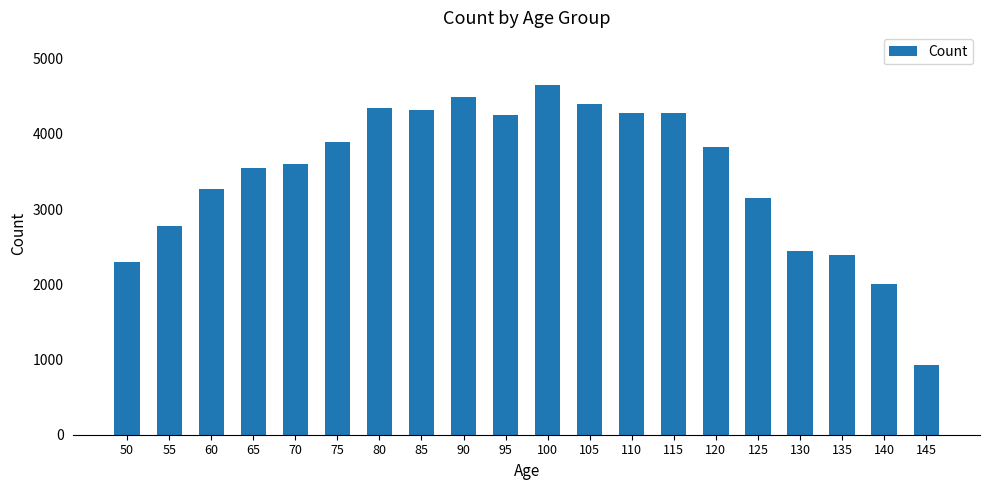

Between 85 and 125, which is larger?

85